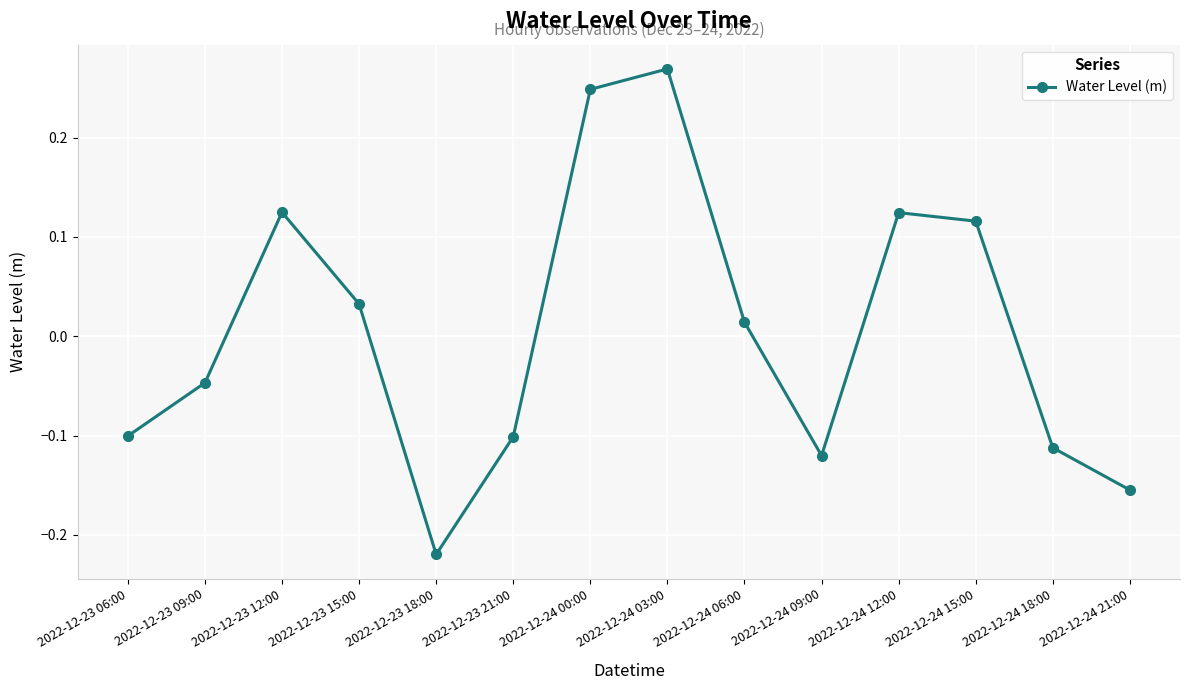

True or false: the data shows 0.4 at 2022-12-24 03:00.

False